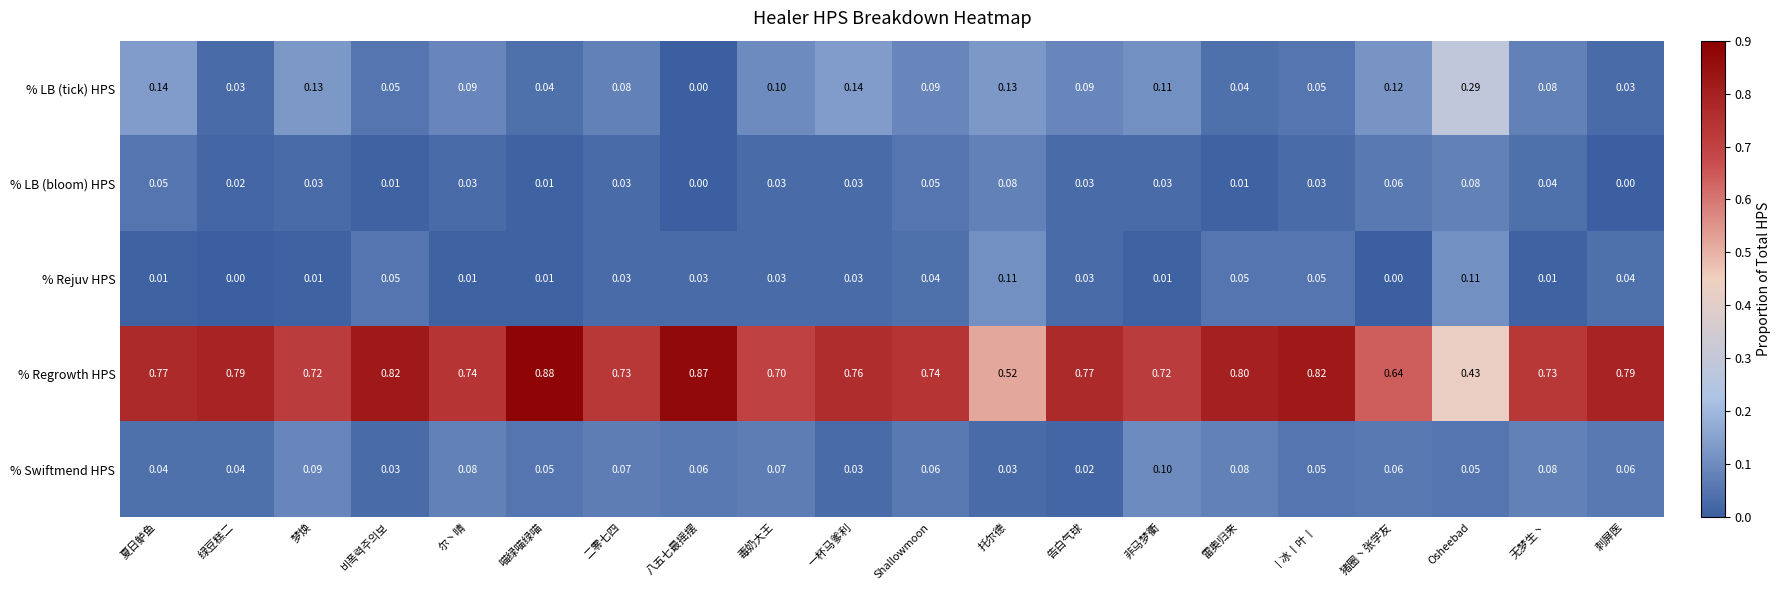

Count the number of categories in the chart.

20